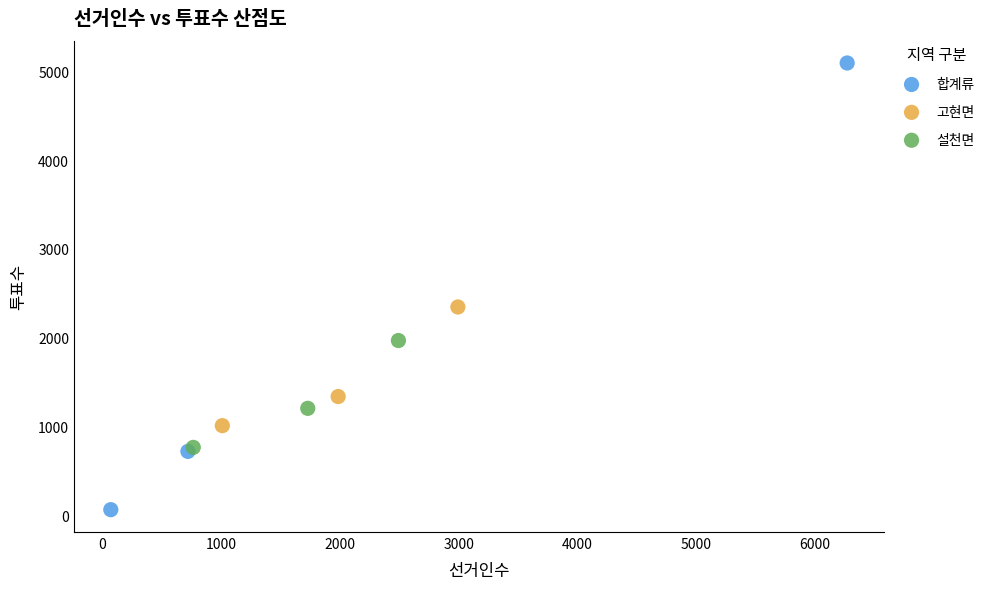

Which series reaches the minimum Y coordinate?

합계류